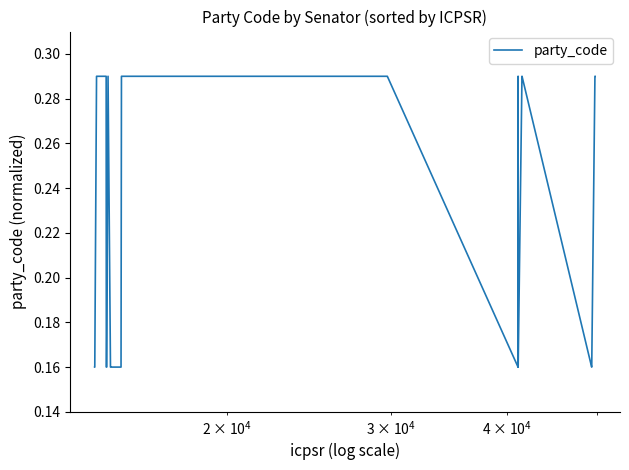

Reading left to right, what are all the values shown in this chart?

0.2	0.2	0.3	0.3	0.2	0.2	0.3	0.2	0.2	0.2	0.3	0.3	0.3	0.3	0.3	0.3	0.3	0.3	0.3	0.3	0.3	0.3	0.2	0.3	0.3	0.3	0.3	0.3	0.3	0.2	0.3	0.3	0.3	0.3	0.3	0.3	0.2	0.2	0.3	0.3